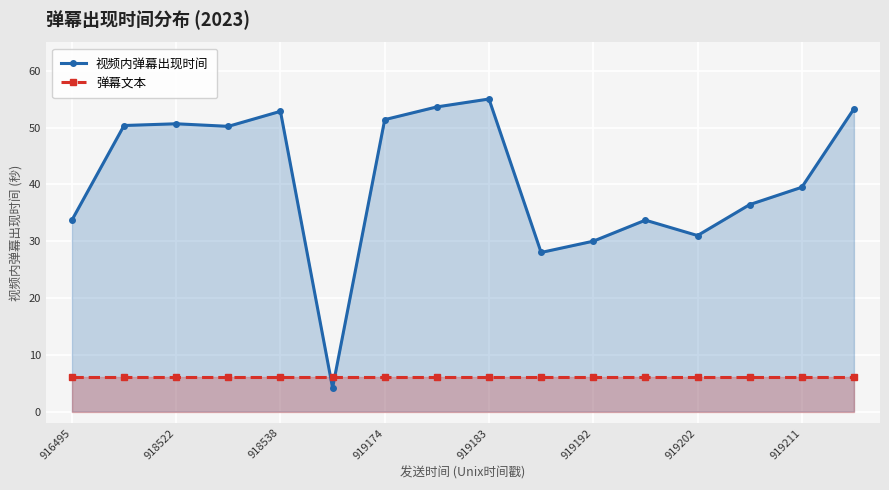

The value of 视频内弹幕出现时间 at 919211 is 22.5. True or false?

False